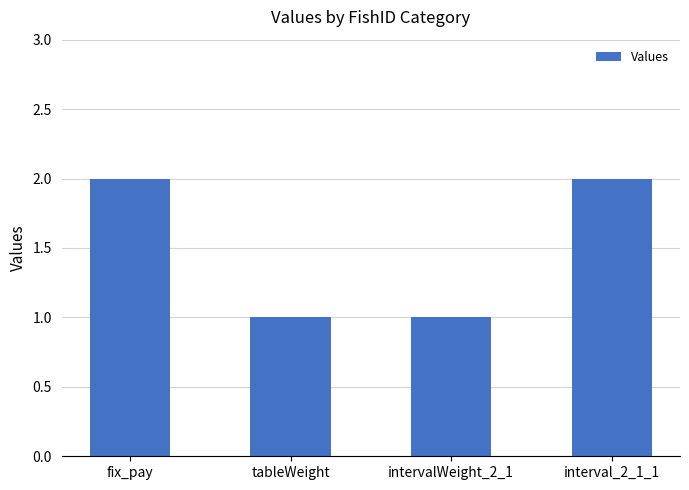

What is the change in value from tableWeight to interval_2_1_1?

+1